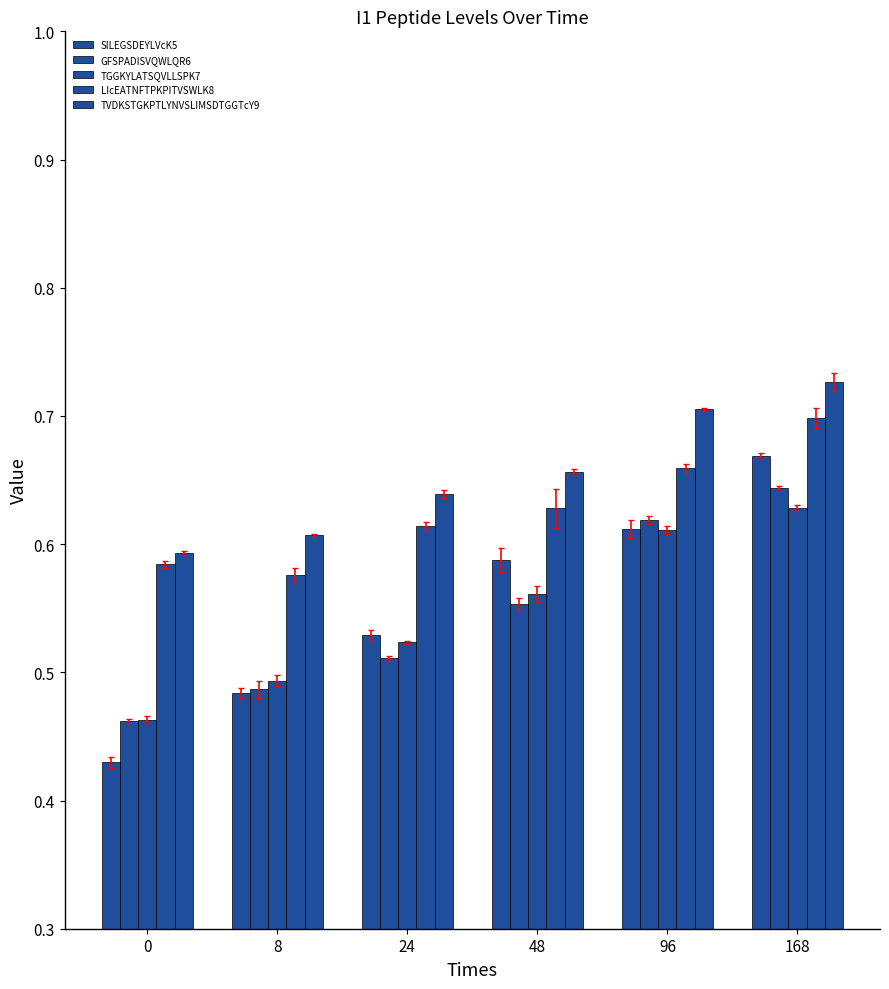

The SILEGSDEYLVcK5 series shows 0.6 at 0. True or false?

False